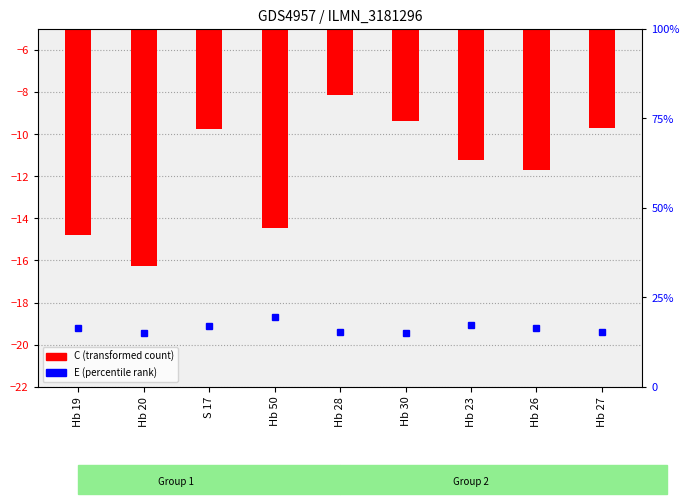

What is the average value of the C (transformed count) series?

-11.7